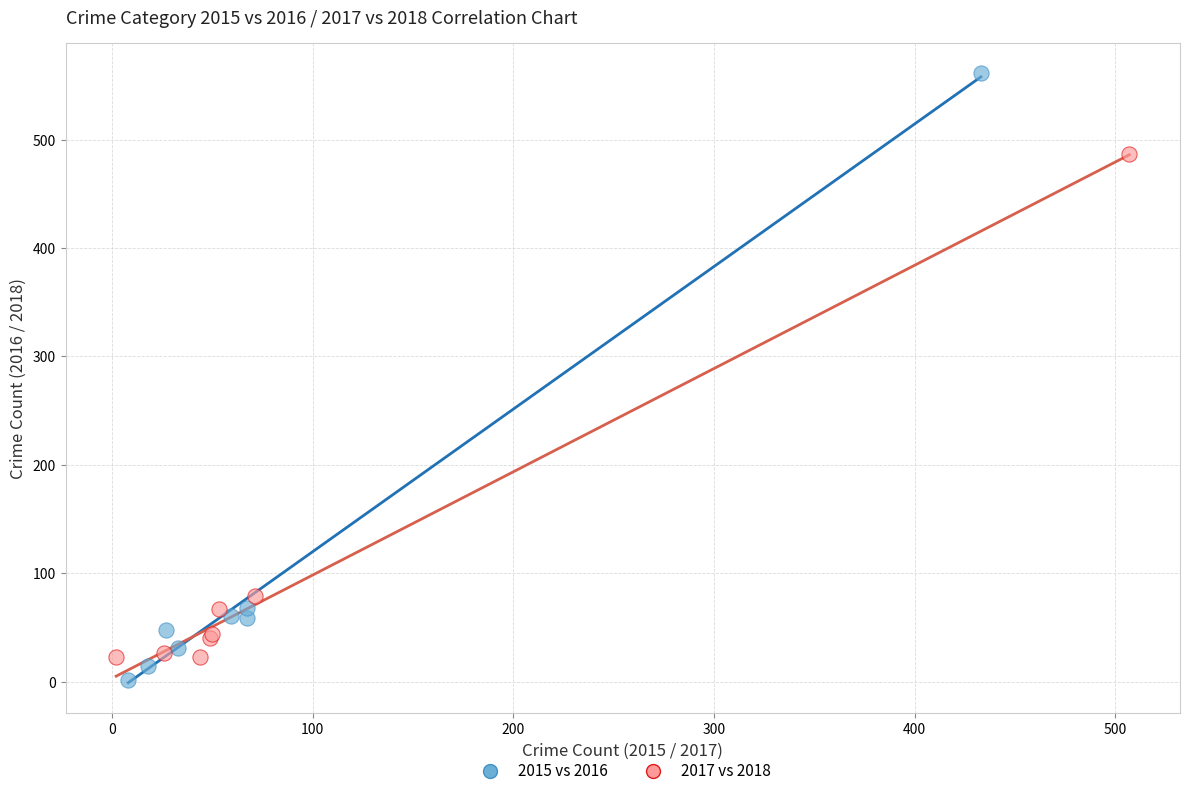

Which series has the largest Y range (max minus min)?

2015 vs 2016